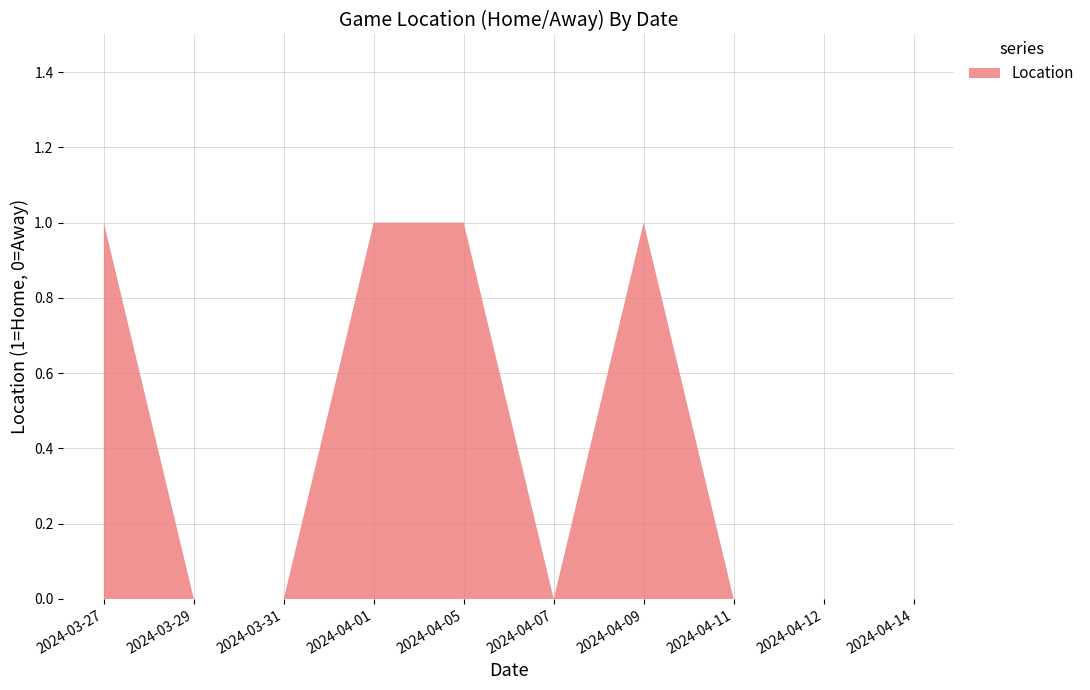

Reading right to left, what are all the values shown in this chart?

2024-04-14=0	2024-04-12=0	2024-04-11=0	2024-04-09=1	2024-04-07=0	2024-04-05=1	2024-04-01=1	2024-03-31=0	2024-03-29=0	2024-03-27=1